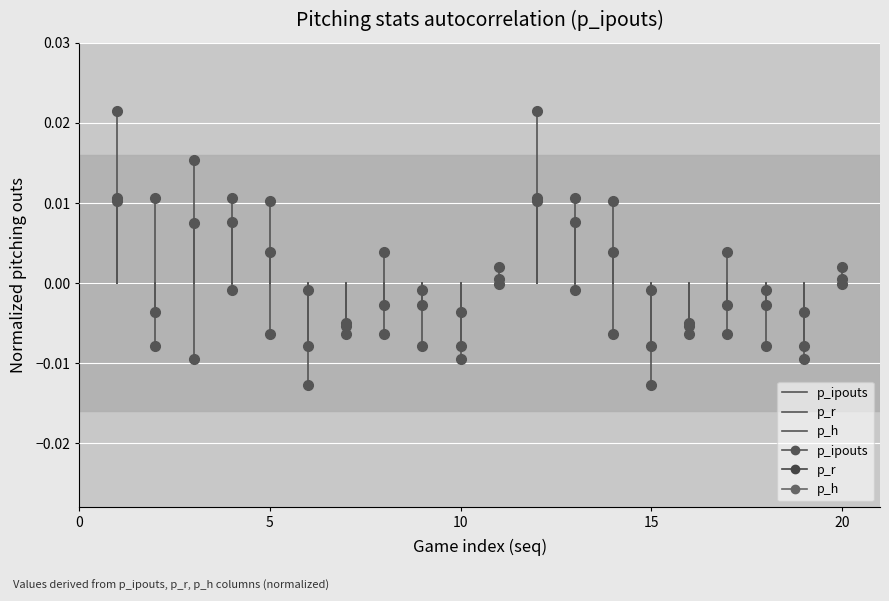

Which series changed the most between 0 and 5?

p_r